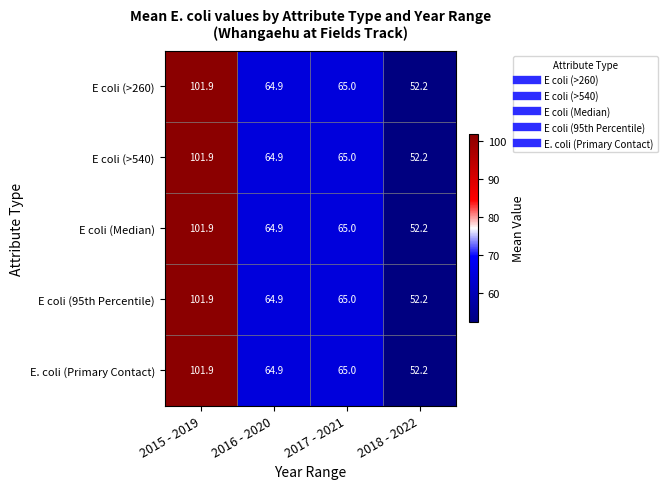

What is the average value of the E. coli (Primary Contact) series?

71.0